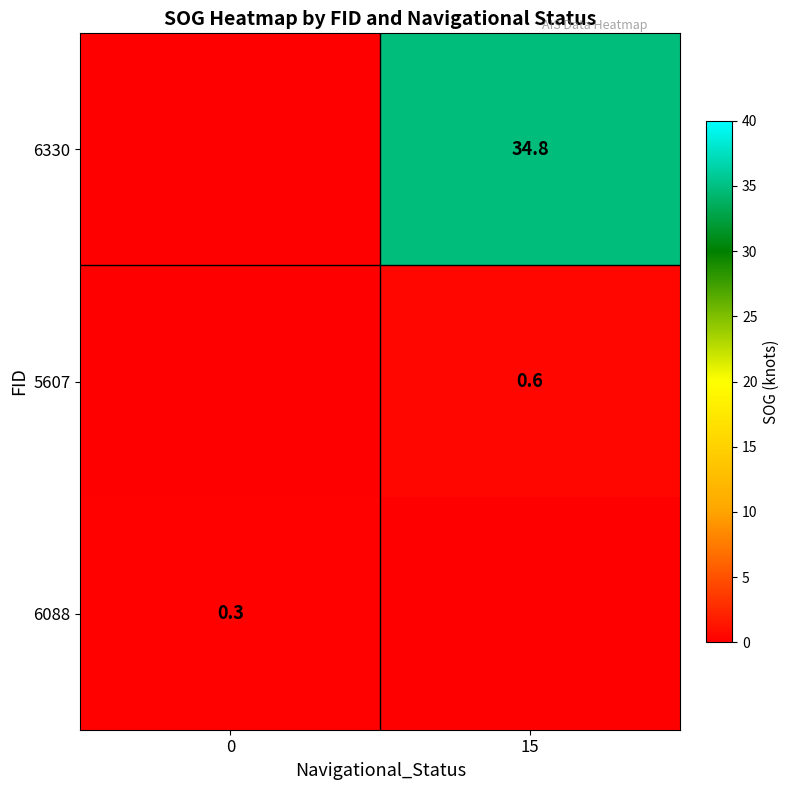

Is it true that 6330 equals 46.3 at 15?

False